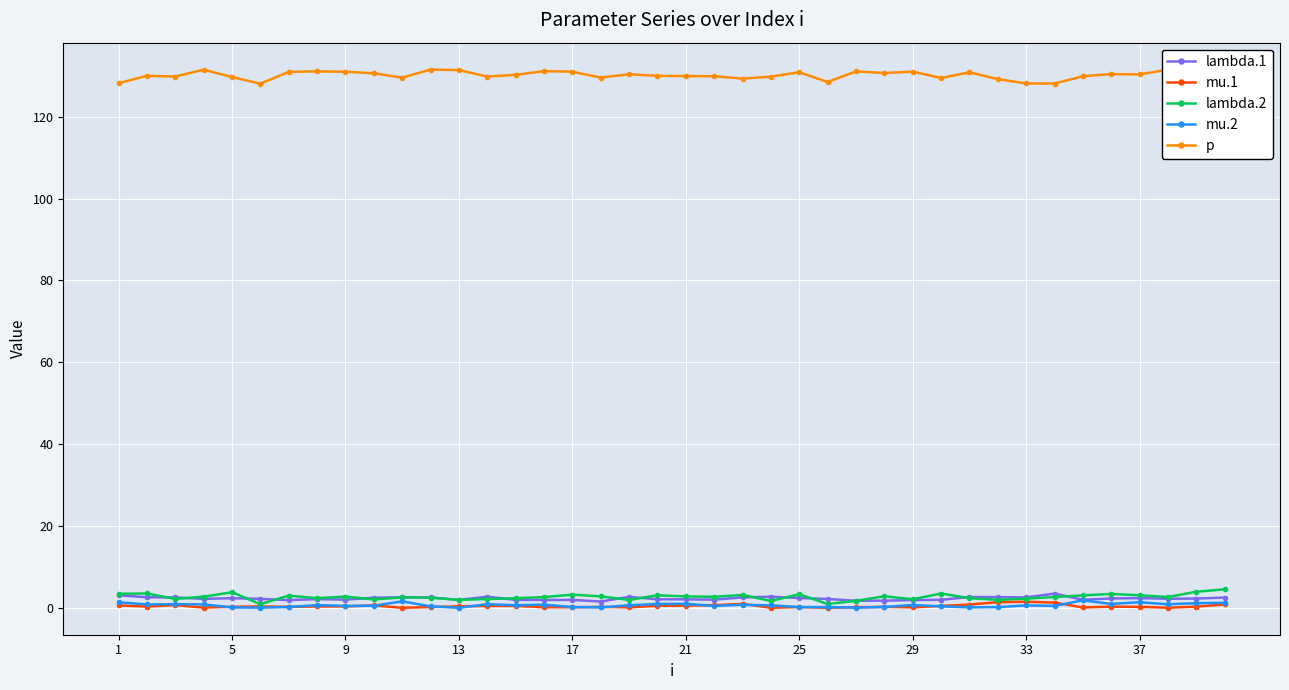

In mu.1, how many points are lower than both neighbors (excluding endpoints)?

11